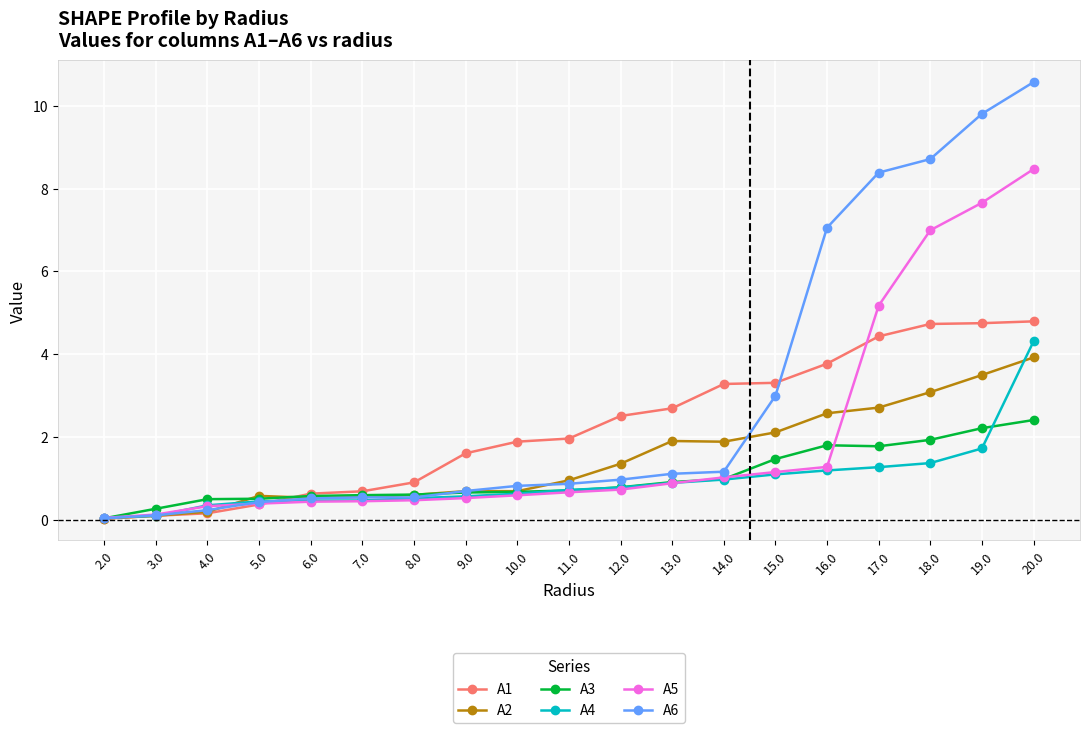

Which series has the widest spread of values?

A6